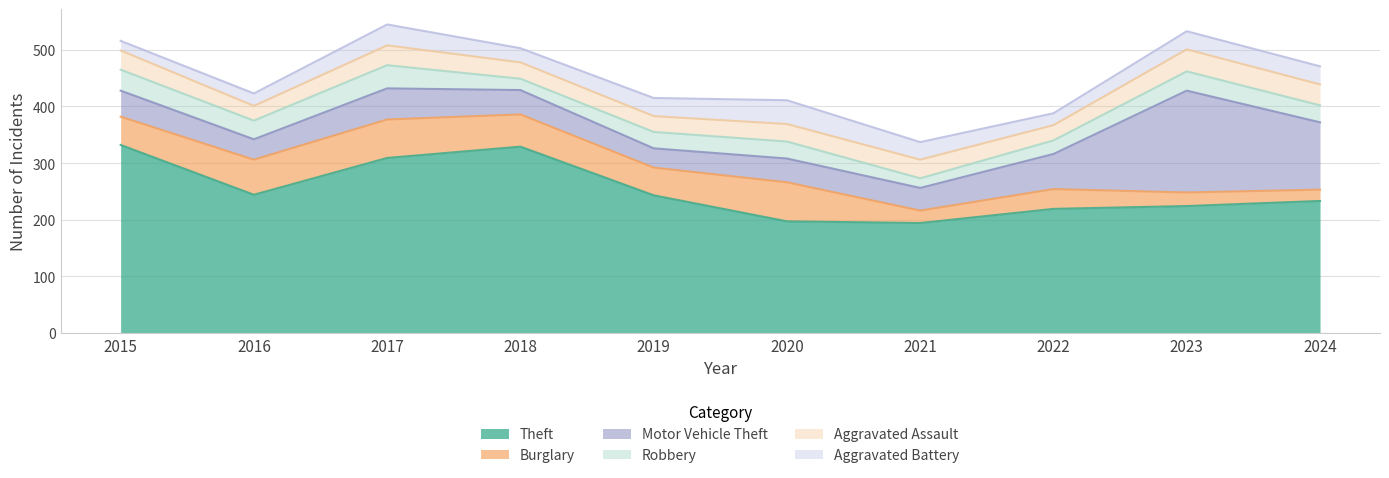

What is the sum of the Aggravated Battery values at 2022 and 2019?

53